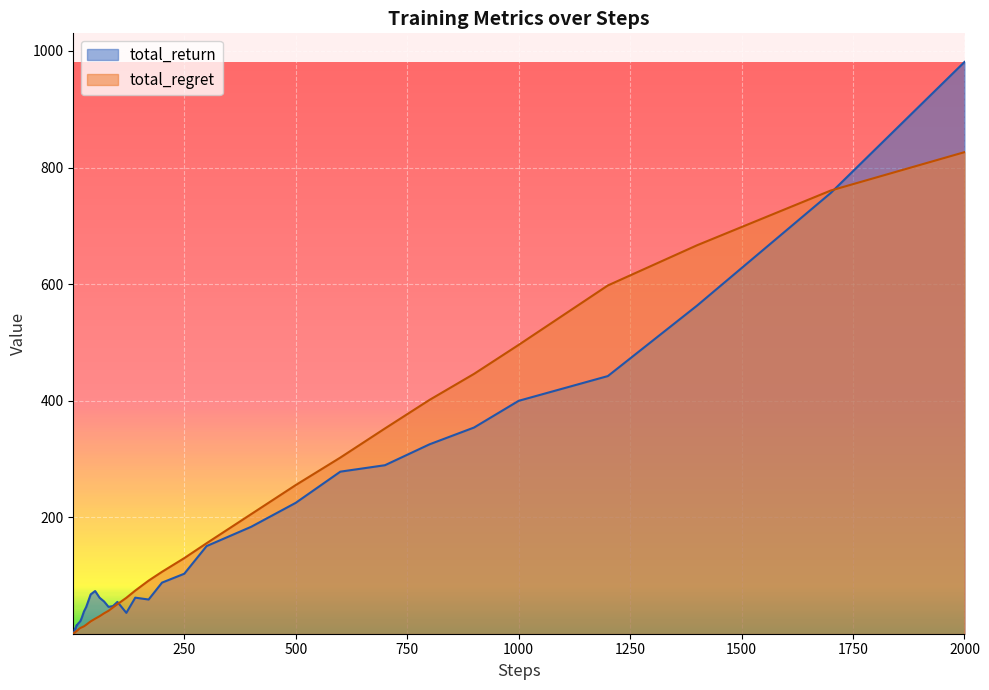

What is the total value across all series at 2000?

1807.7